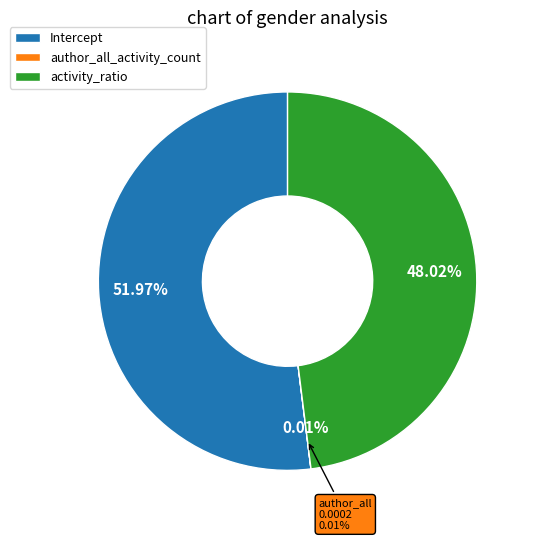

Rank the categories by value from lowest to highest.

author_all_activity_count, activity_ratio, Intercept